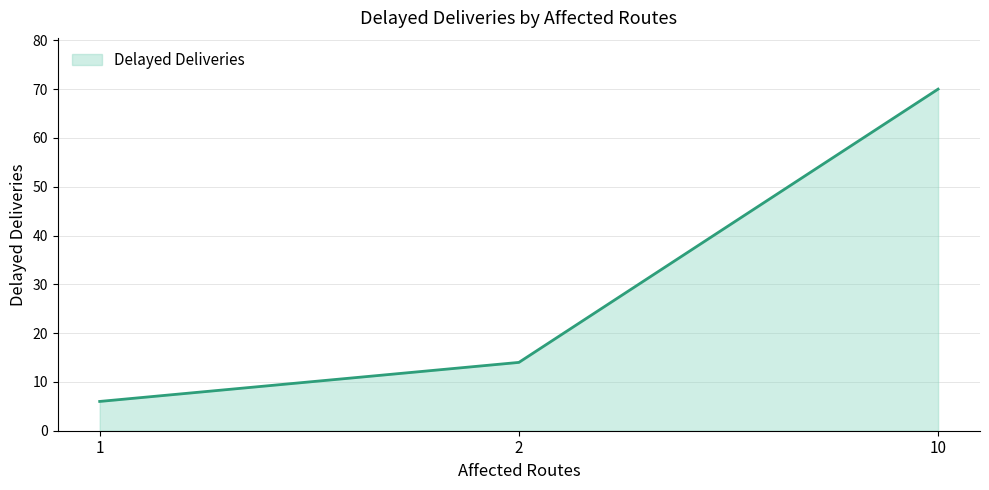

Is it true that the value at 2 is 10?

False